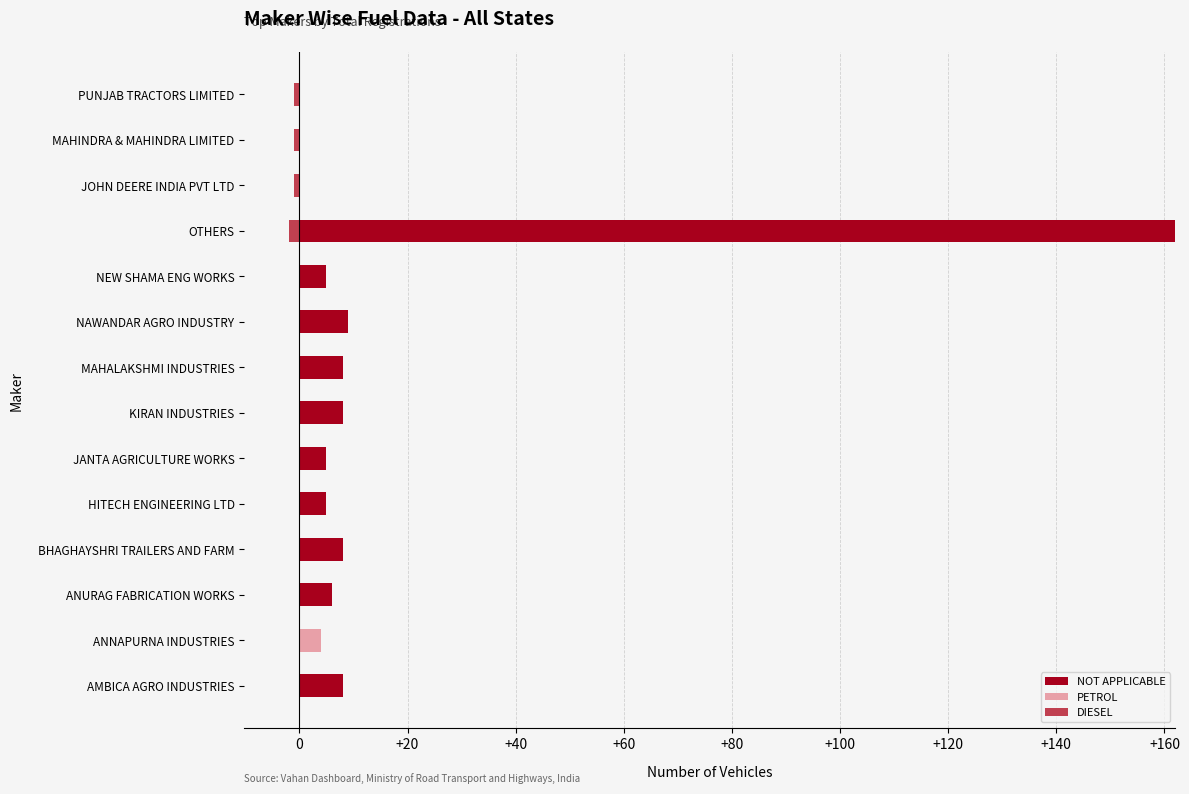

How many groups of bars are there?

14